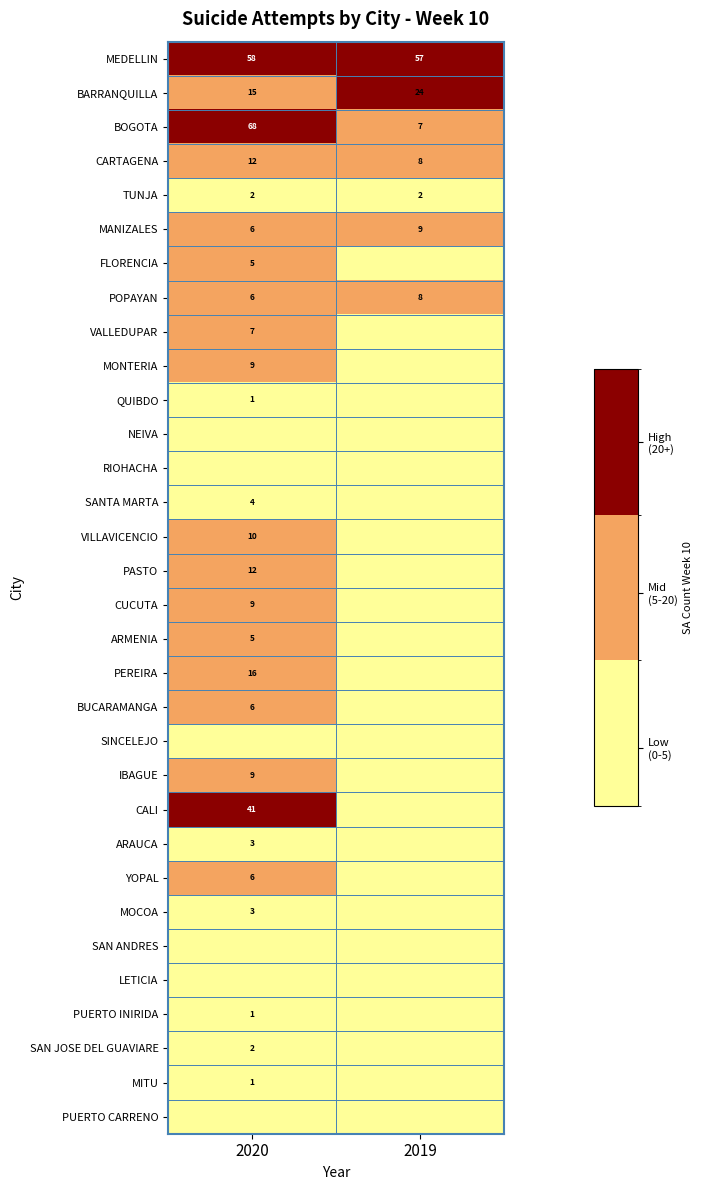

Is the value of BOGOTA at 2020 greater than the value of BARRANQUILLA at 2020?

Yes